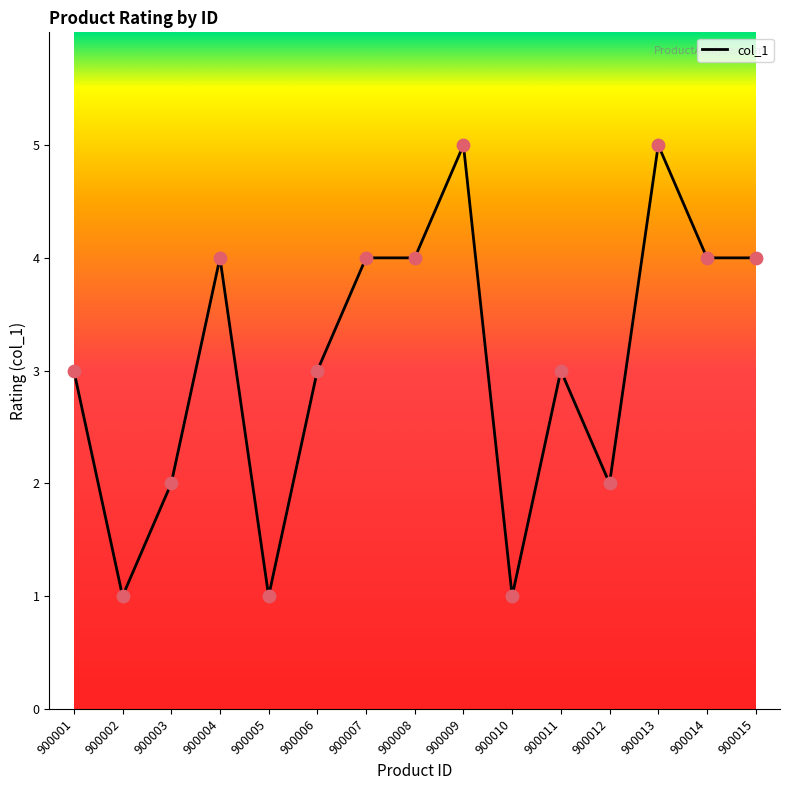

What is the change in value from 900012 to 900015?

+2